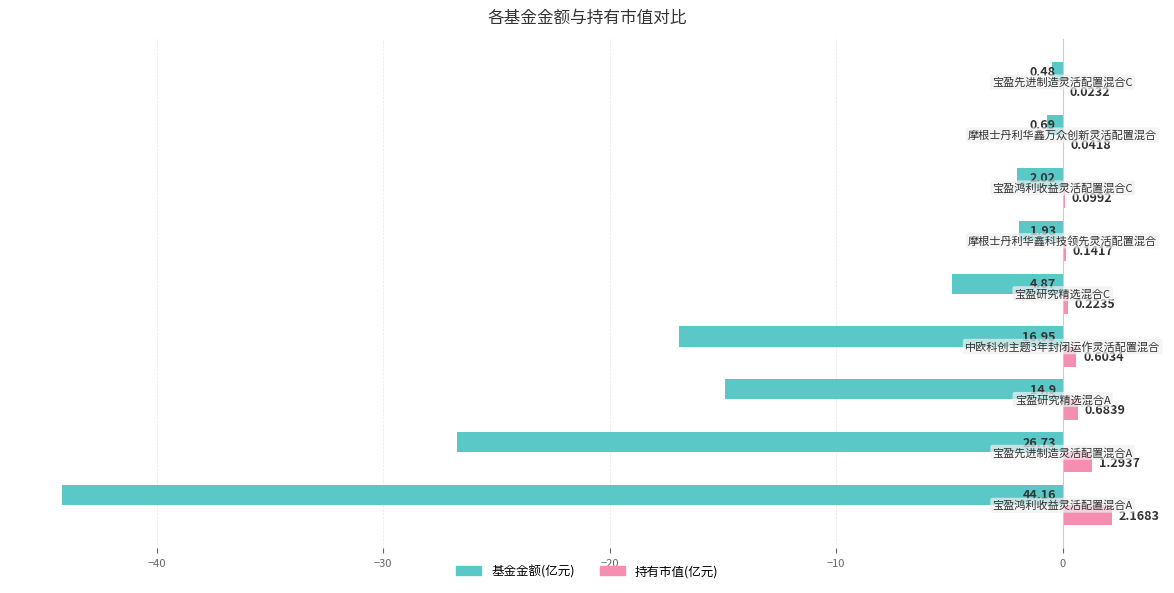

Which series has the largest total across all categories?

持有市值(亿元)